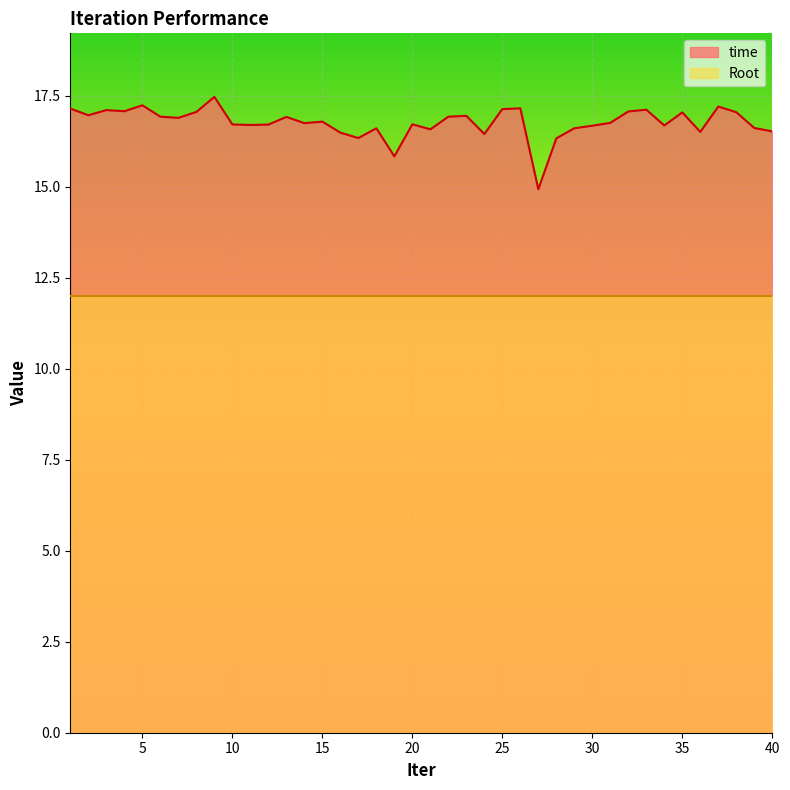

What is the value of the 31st point from the left?

16.8